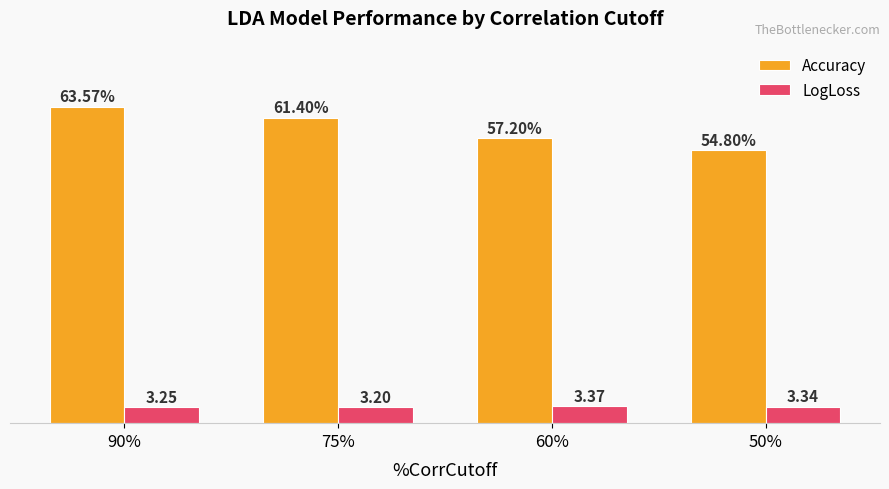

Between 90% and 75%, which series saw the biggest shift?

Accuracy